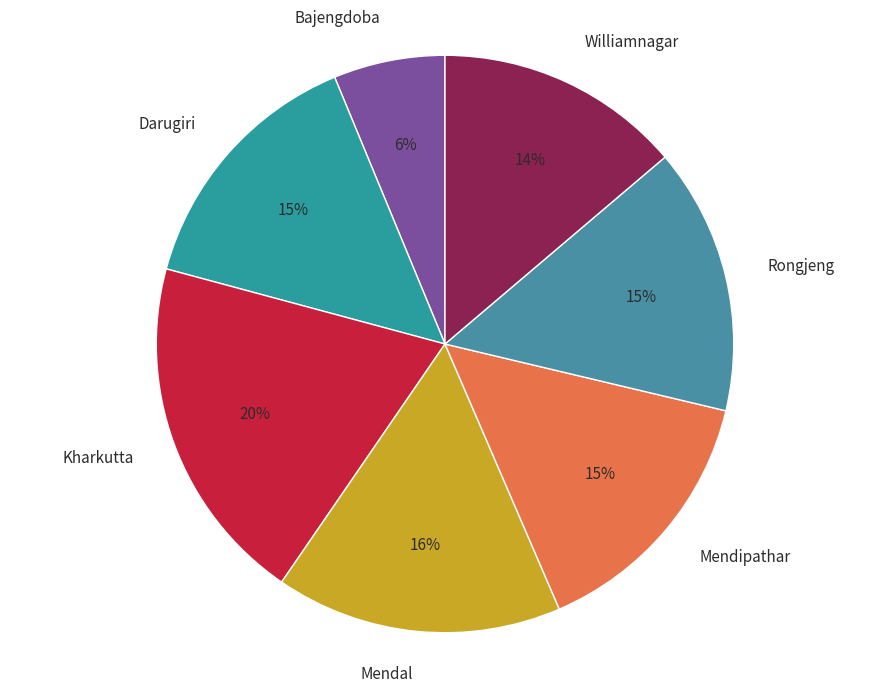

Do Bajengdoba and Kharkutta together represent more than half of the pie?

No